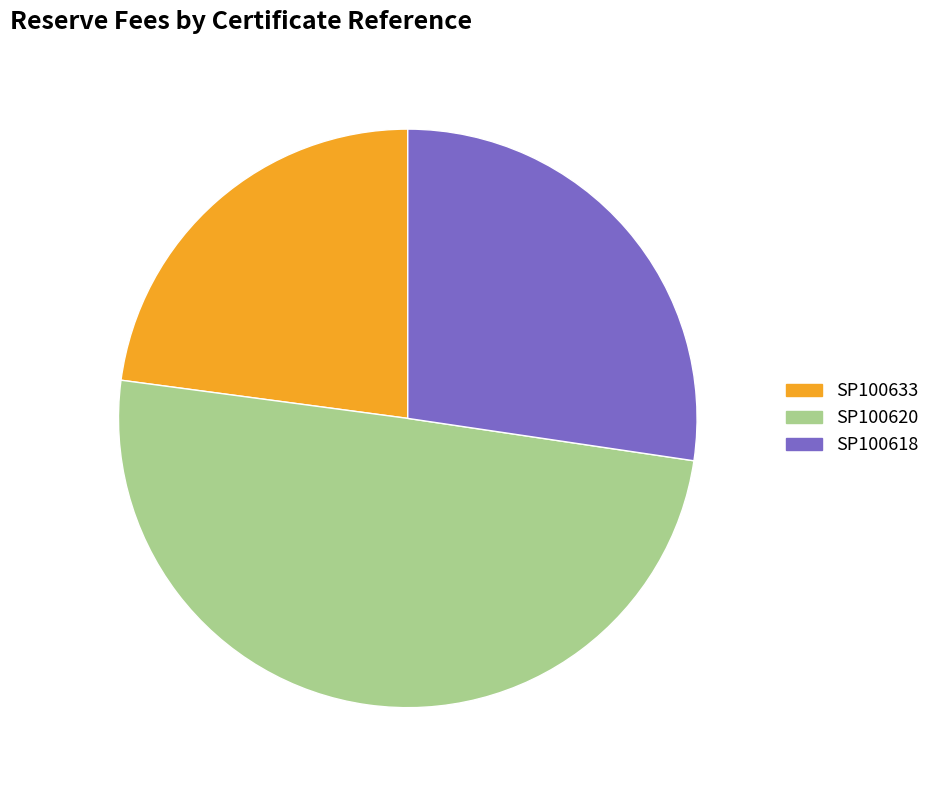

Is the sum of SP100633 and SP100620 greater than half?

Yes